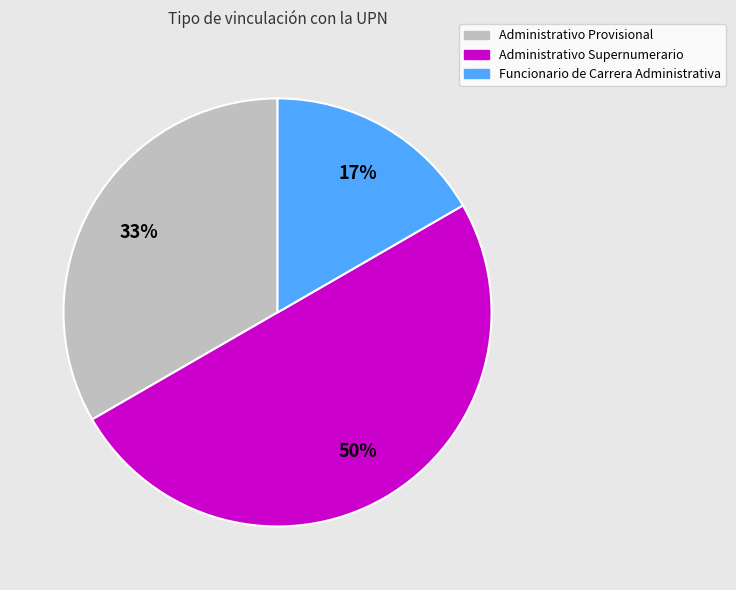

Which has a higher value, Funcionario de Carrera Administrativa or Administrativo Provisional?

Administrativo Provisional